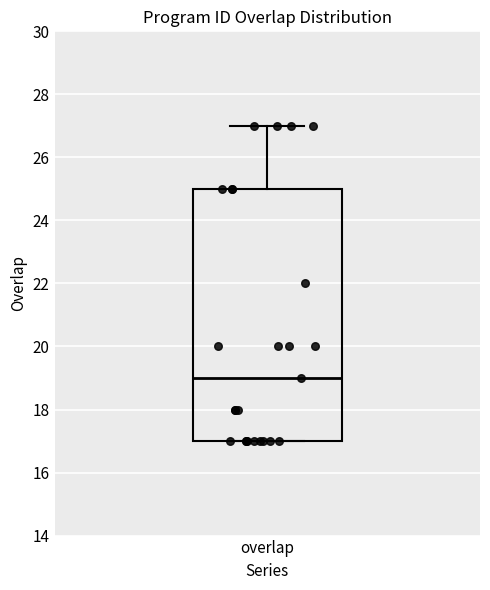

Transcribe this box plot: give where the median line is, the range the box spans, and where the two whiskers end, as read against the y-axis. The values are not printed on the chart, so give them approximately, as read against the axis.

median 19, box 17 to 25, whiskers 17 to 27